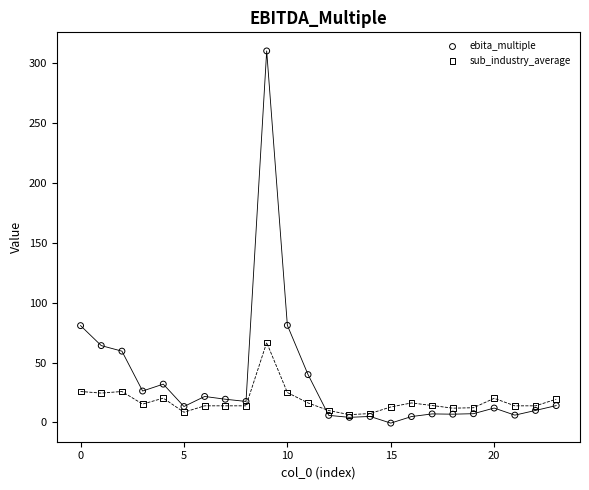

Which series contains the highest Y value?

ebita_multiple